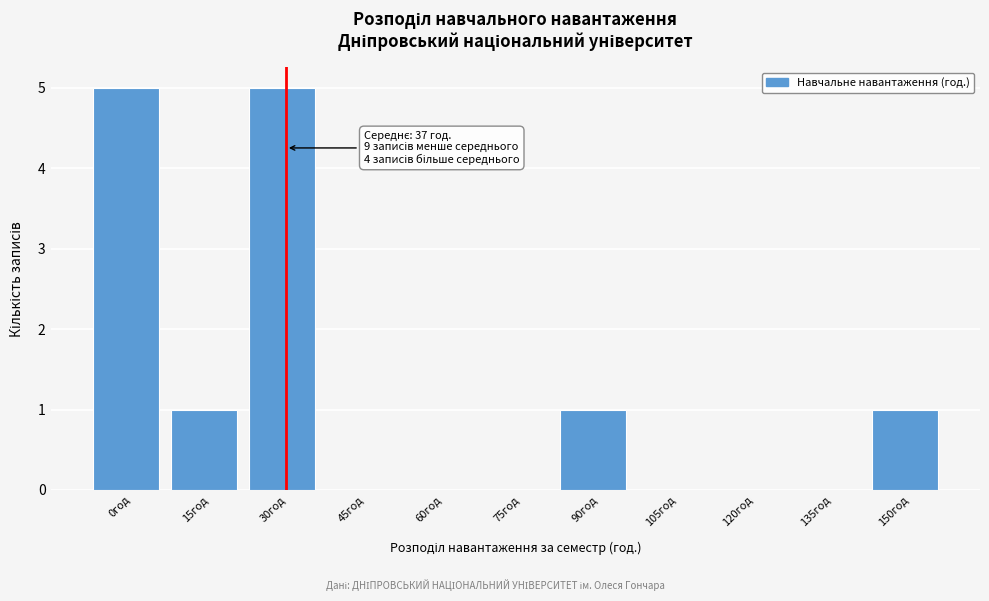

Reading right to left, extract all data points from this chart.

150год=1	135год=0	120год=0	105год=0	90год=1	75год=0	60год=0	45год=0	30год=5	15год=1	0год=5